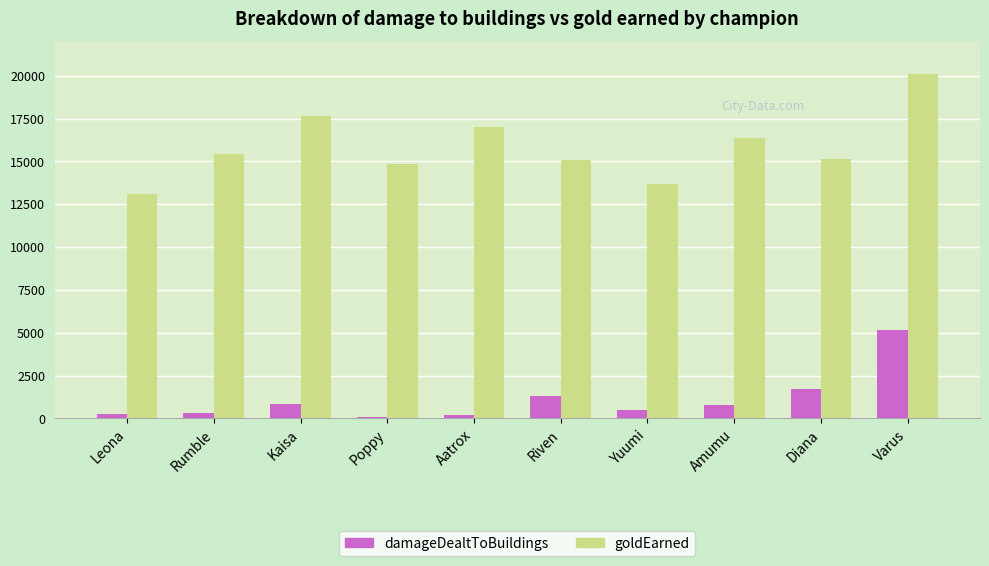

At which category is the sum across all series the highest?

Varus